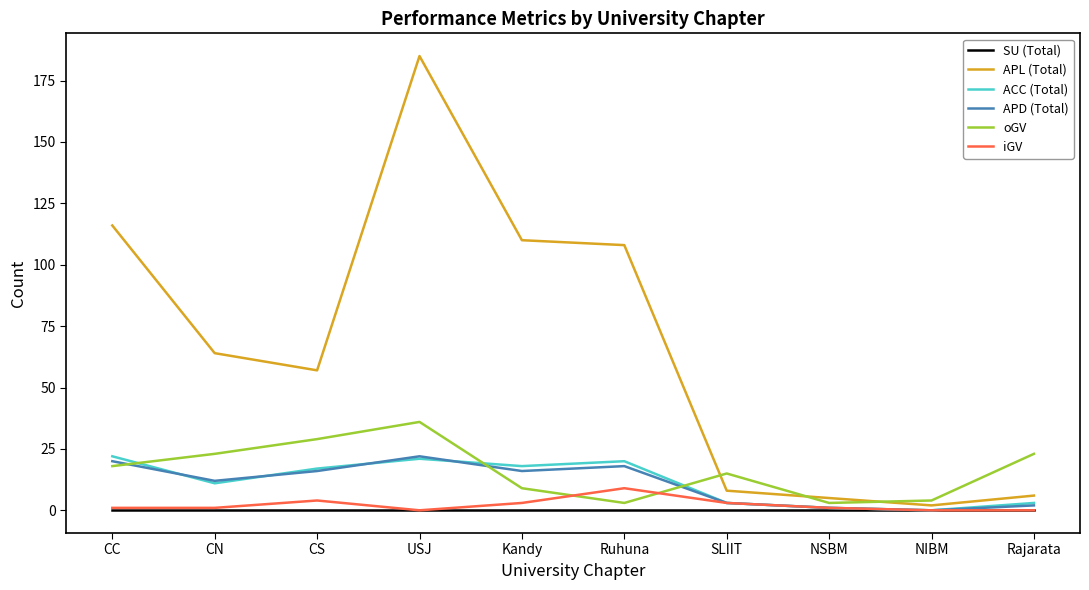

At which category is the sum across all series the highest?

USJ